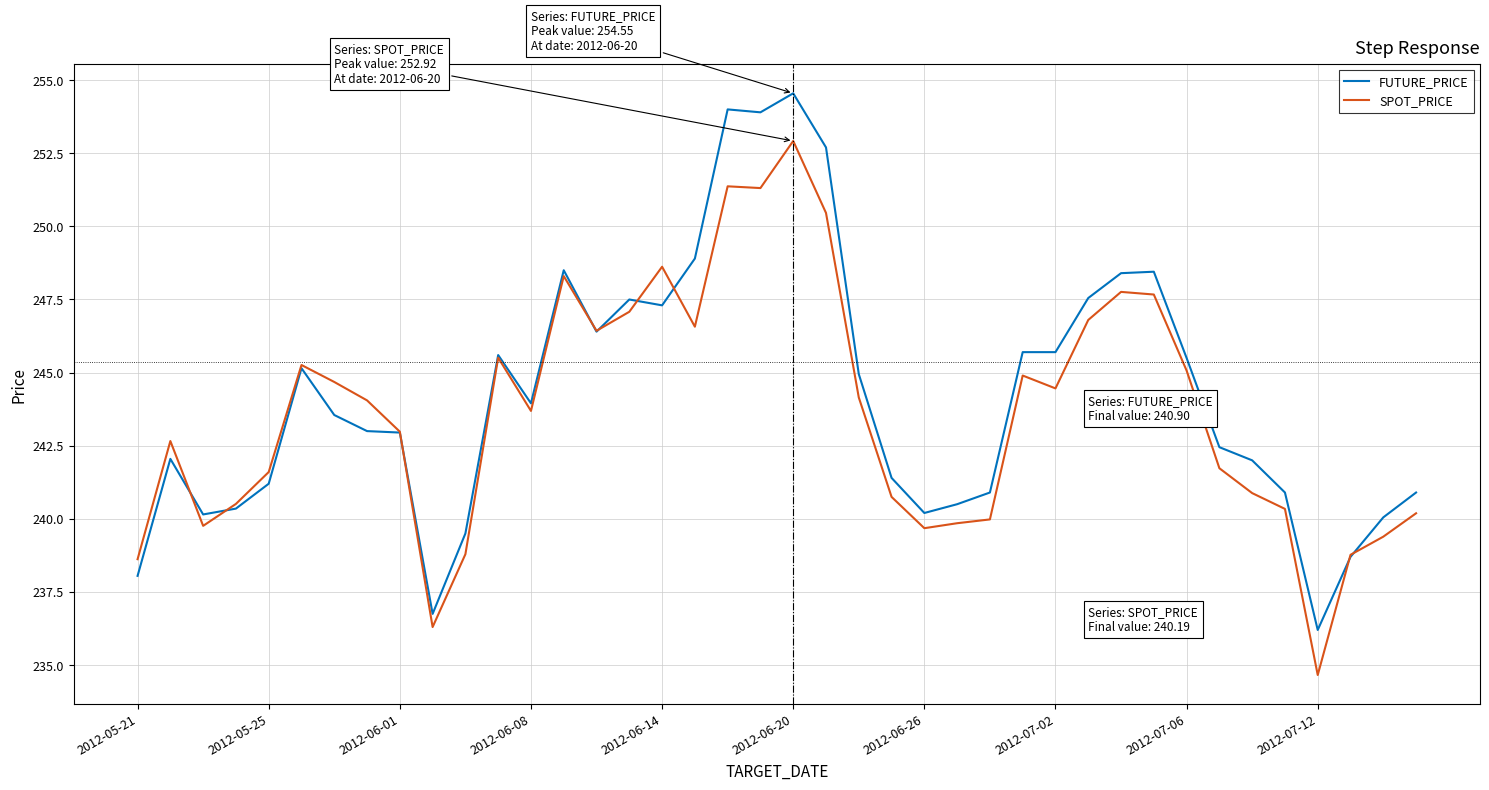

True or false: SPOT_PRICE has more than 0 points higher than both neighbors.

True